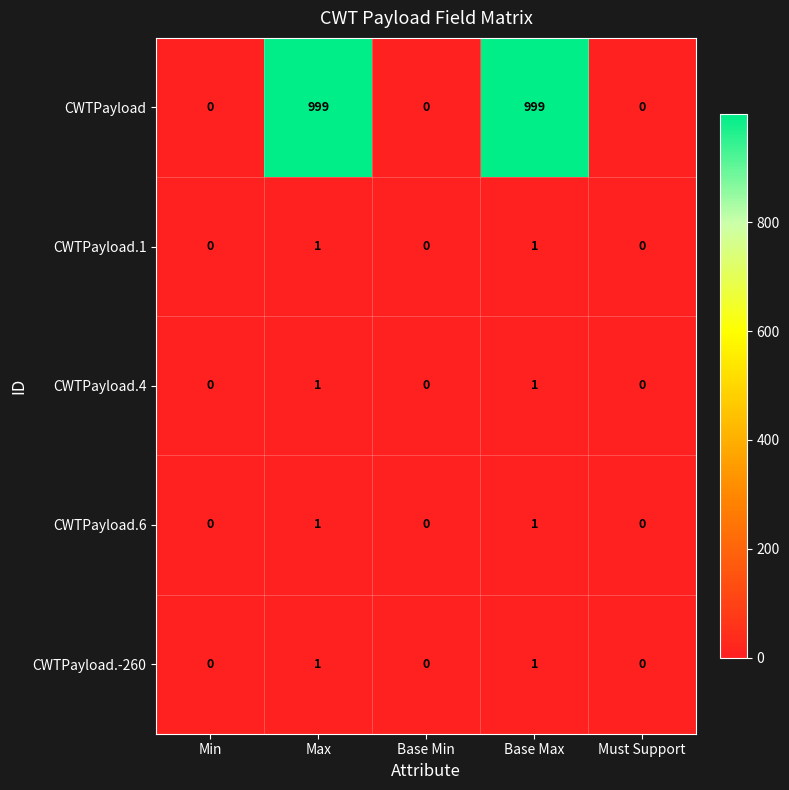

Which series changed the most between Min and Base Max?

CWTPayload